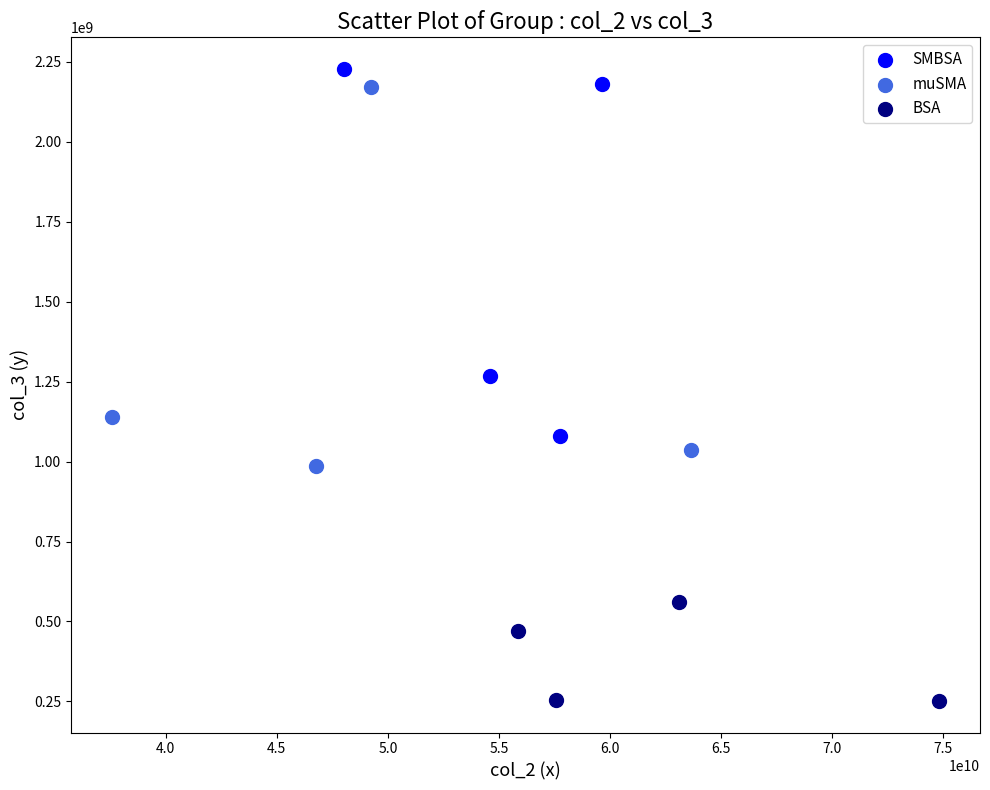

Which series contains the lowest Y value?

BSA